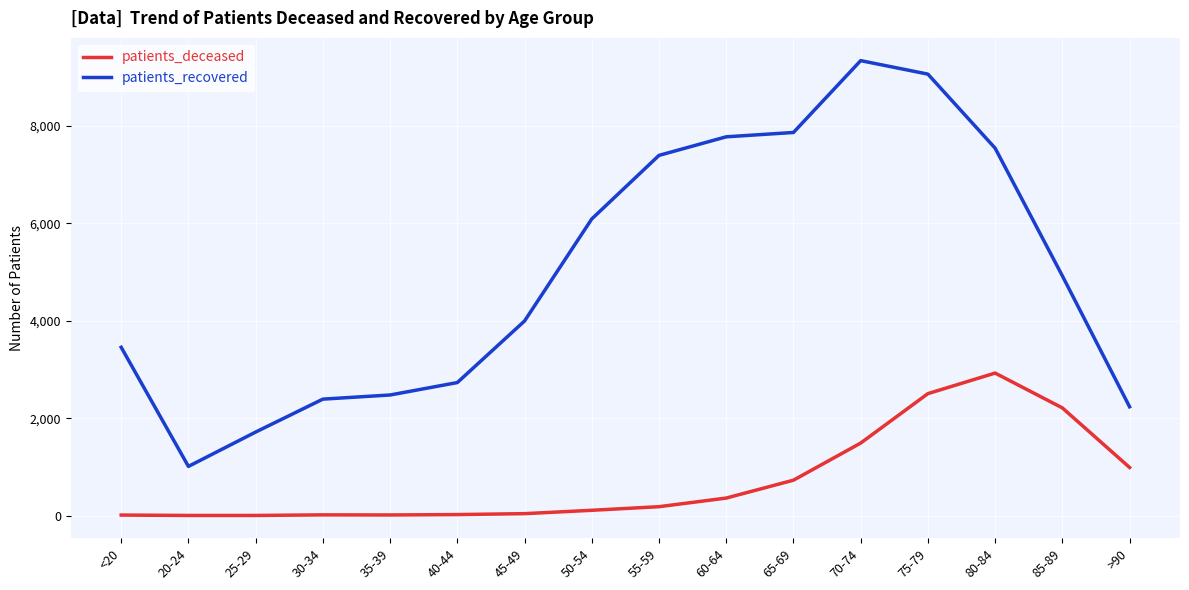

True or false: patients_deceased and patients_recovered cross at least once.

False